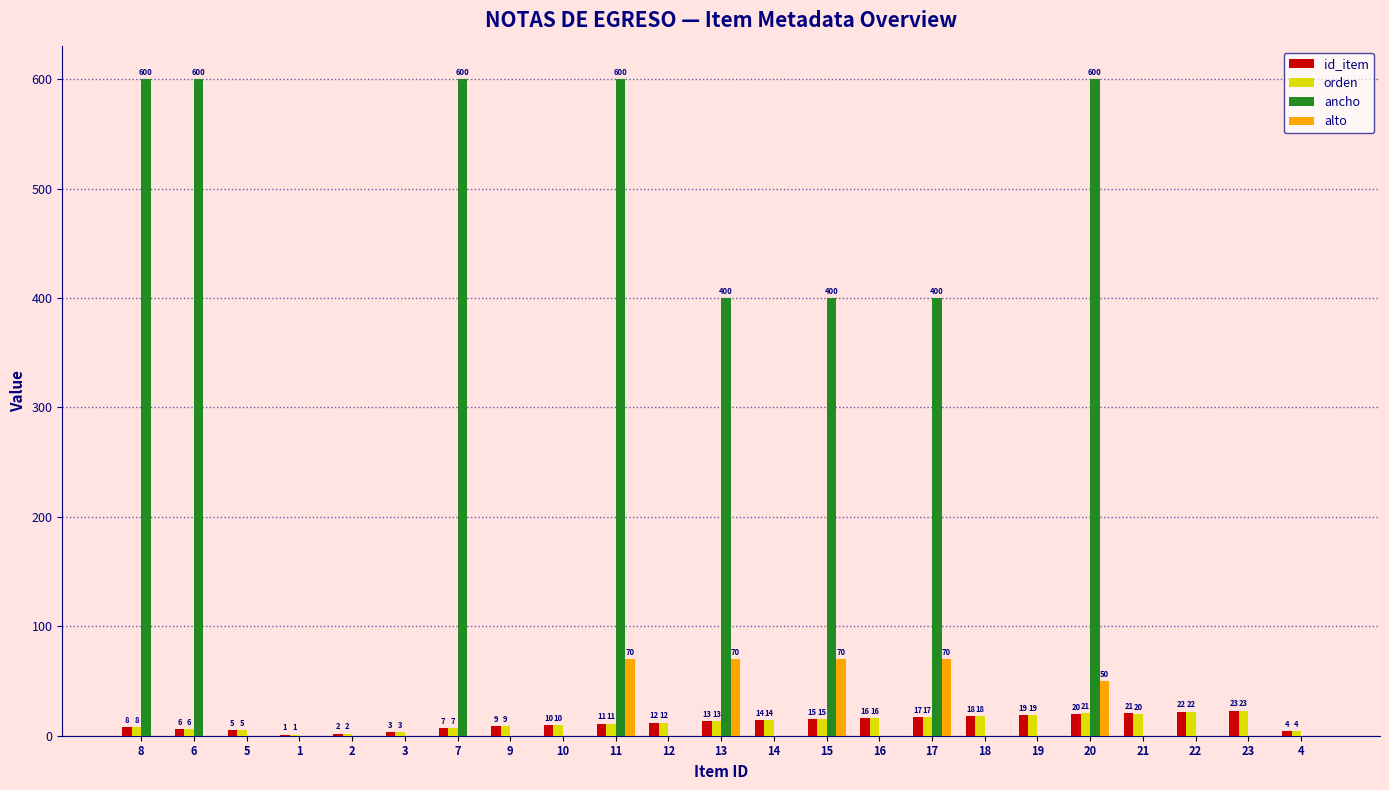

Is it true that orden equals 23 at 23?

True